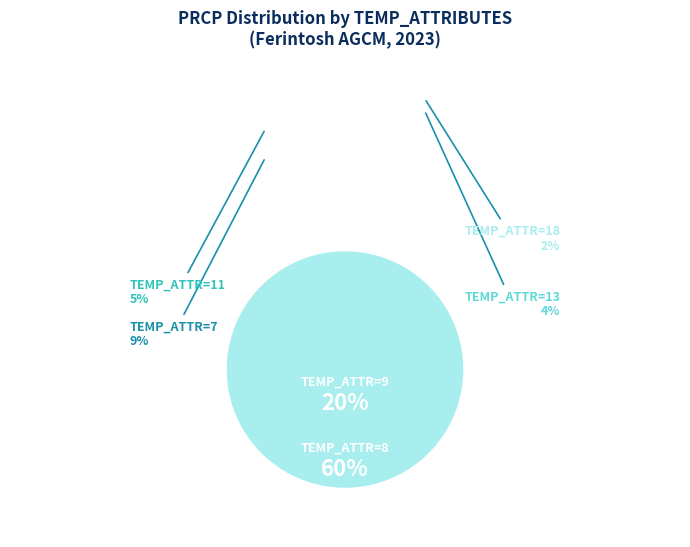

How many slices are in this pie chart?

6